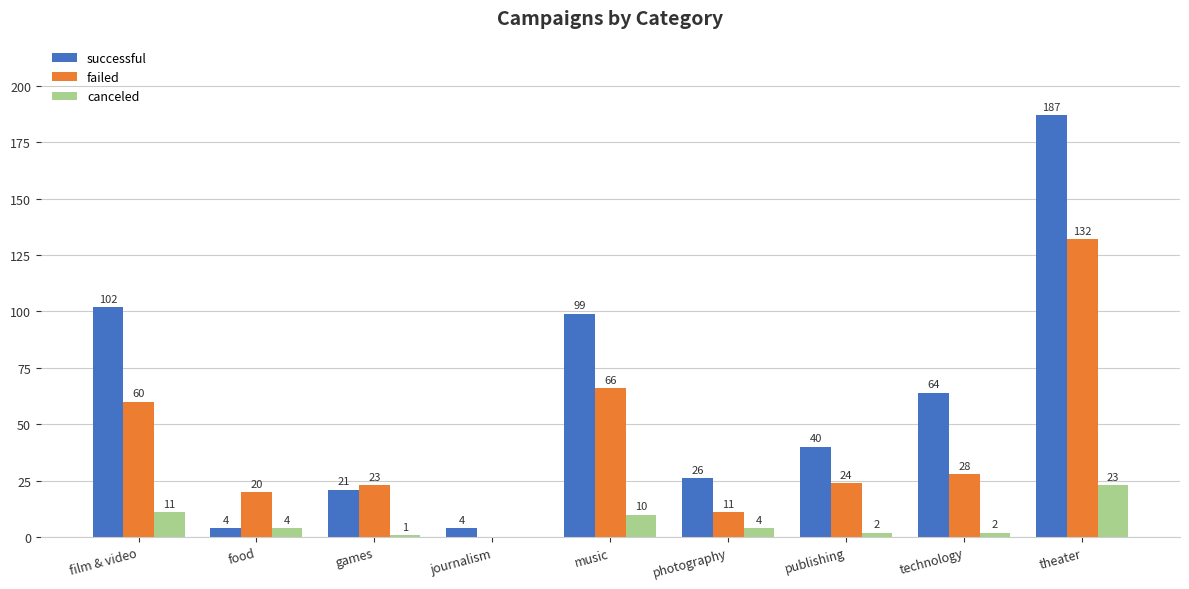

What is the maximum value shown in the chart?

187